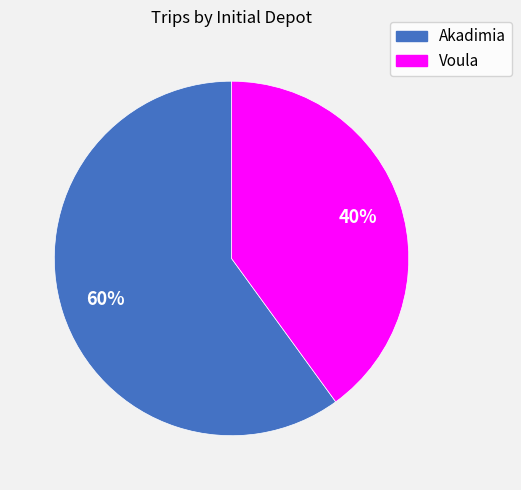

Which slice is the smallest?

Voula